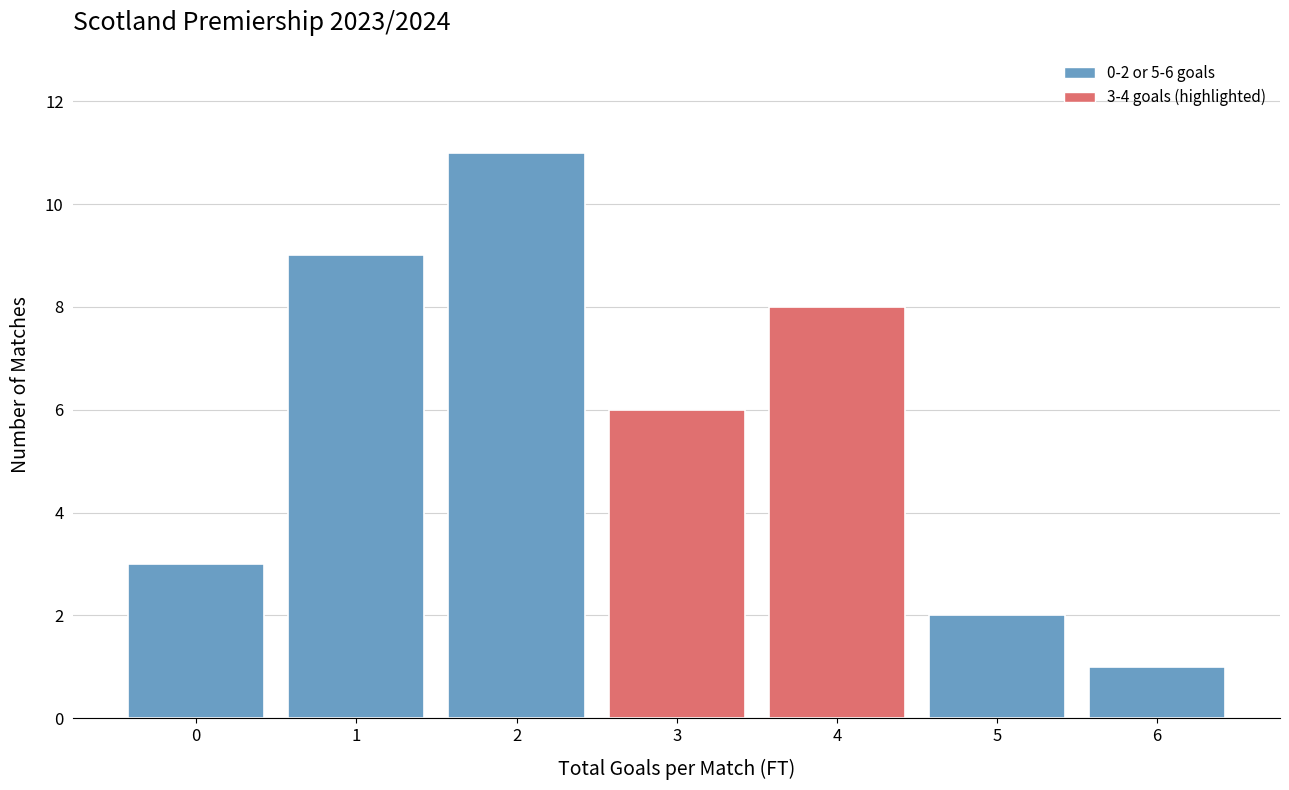

Reading left to right, transcribe all the data shown in this chart.

0=3	1=9	2=11	3=6	4=8	5=2	6=1